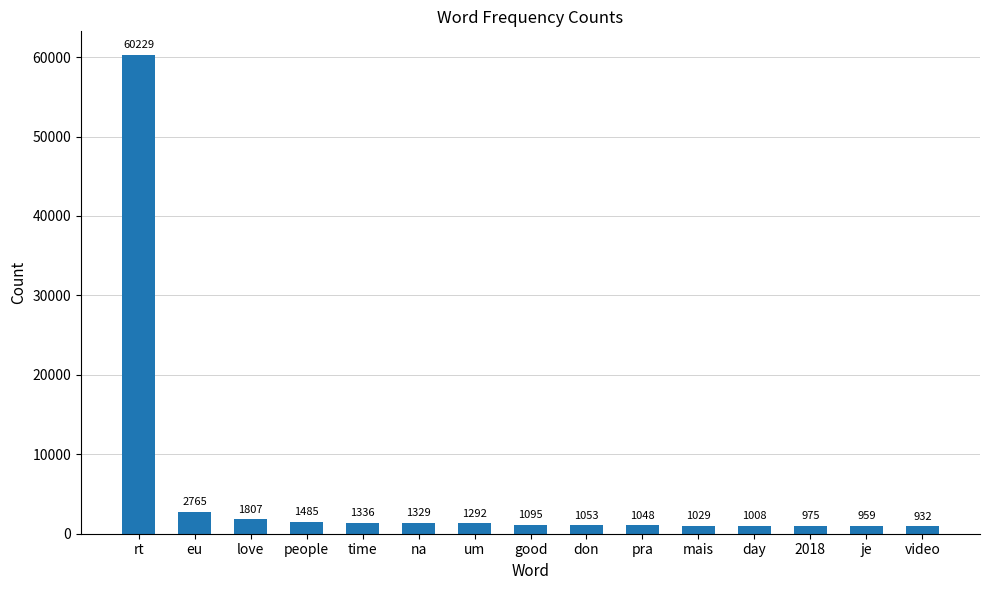

What is the difference between the second highest and second lowest values?

1806